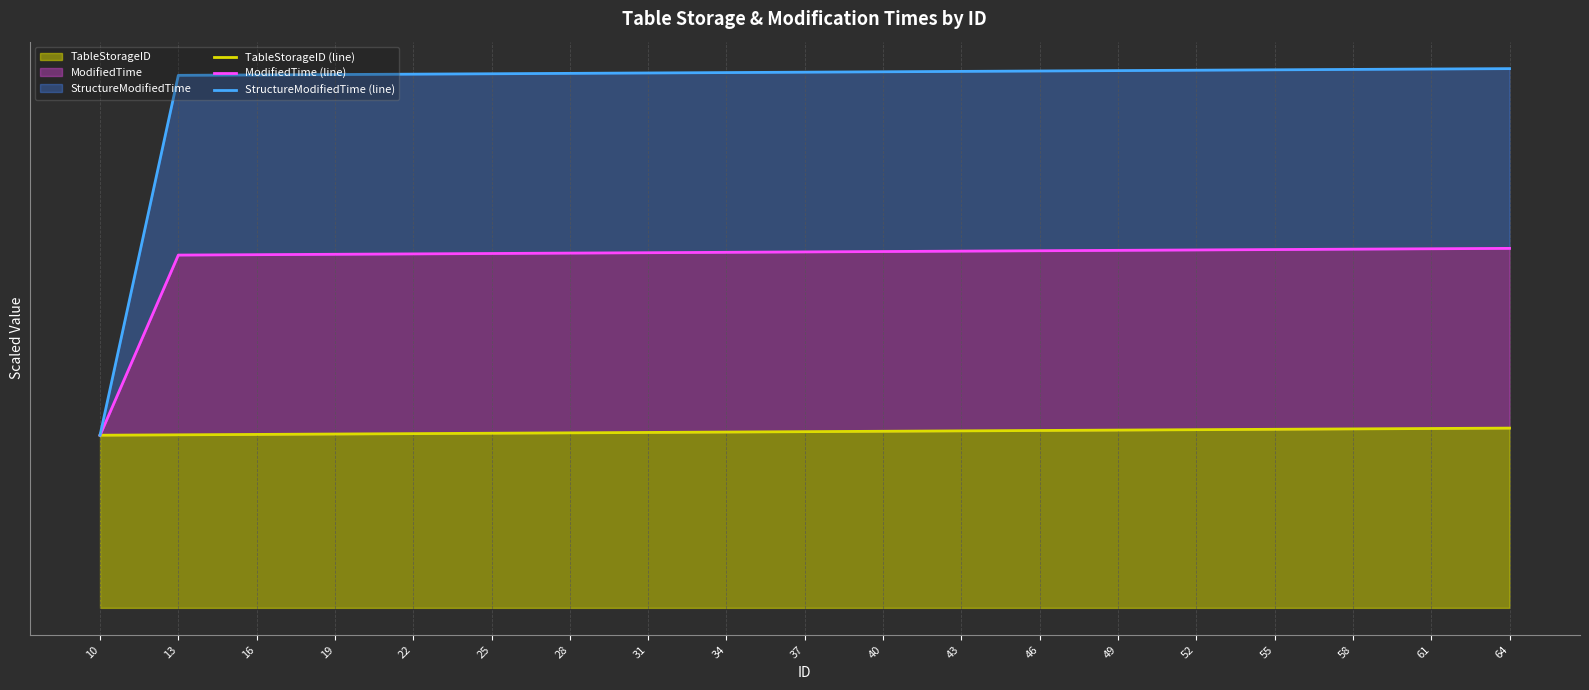

Between 37 and 19, which is larger?

37